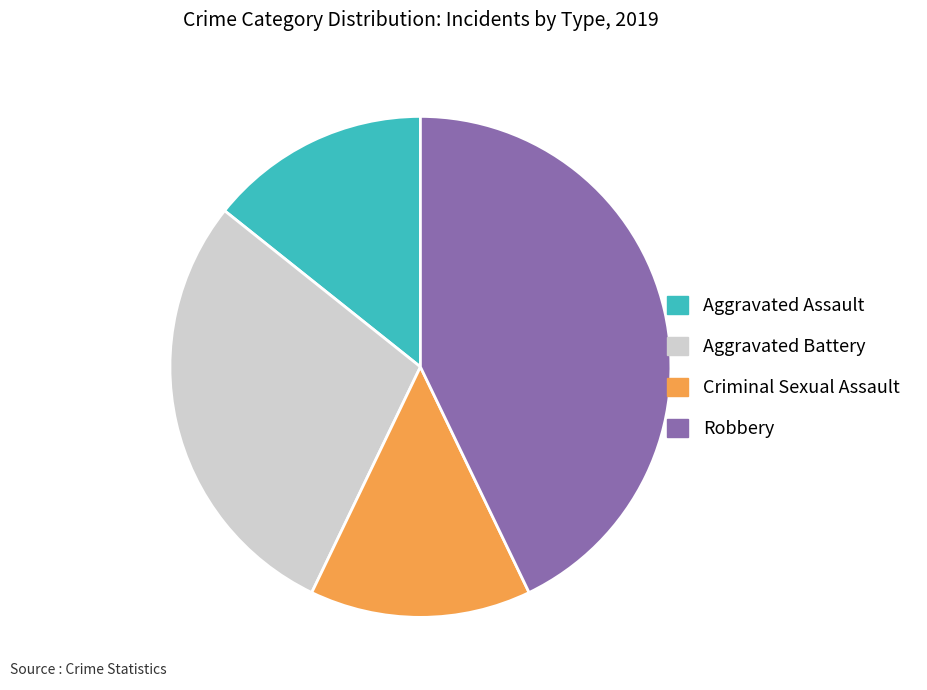

Which has a higher value, Aggravated Assault or Aggravated Battery?

Aggravated Battery